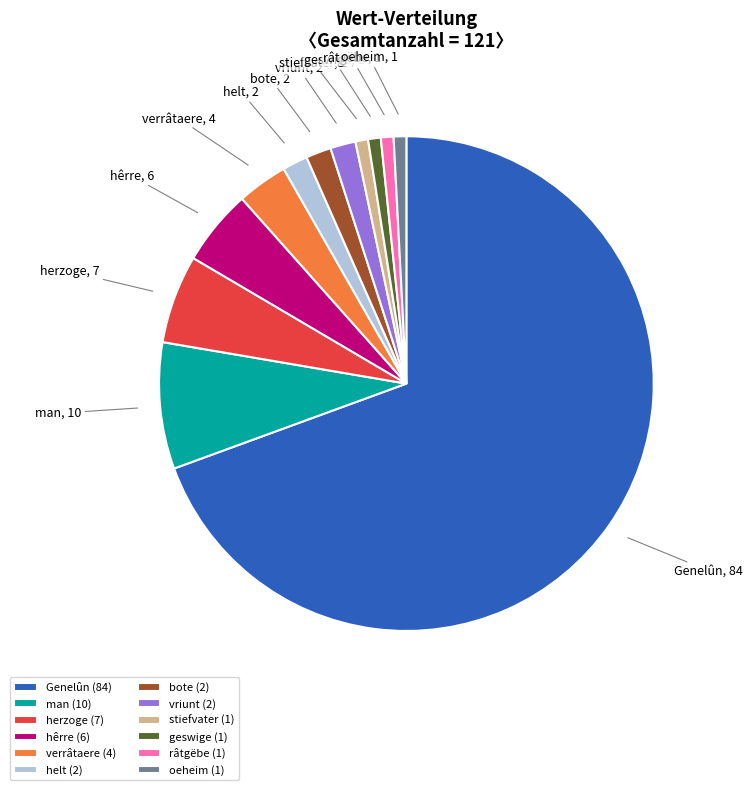

How many slices are in this pie chart?

12